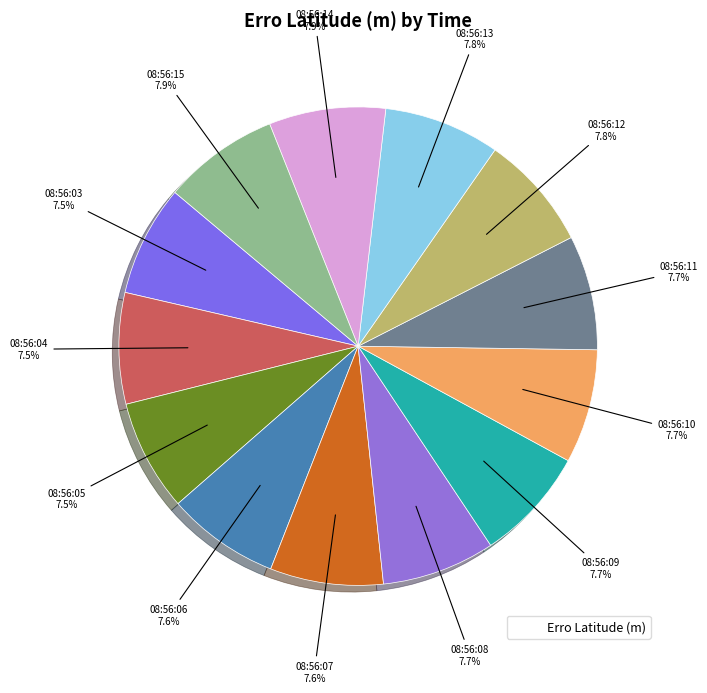

Count the number of slices in the pie.

13